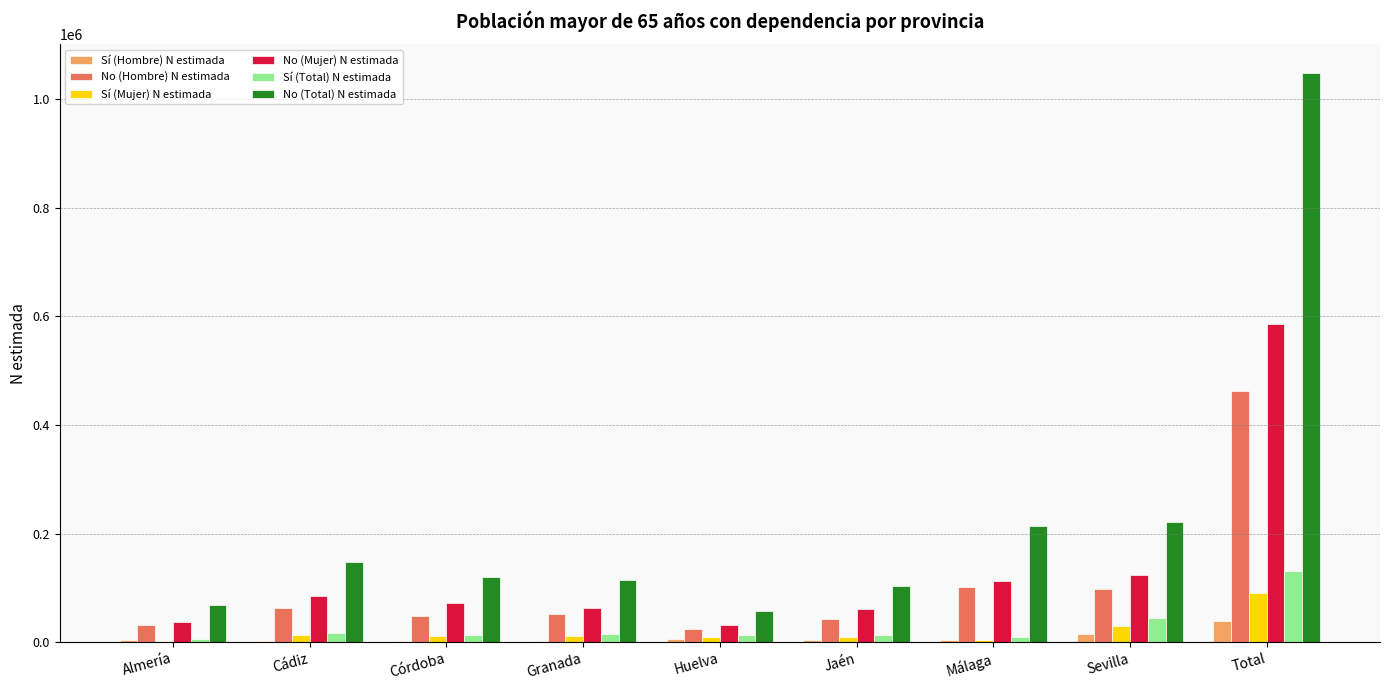

Are the bars grouped side by side (vs. stacked)?

Yes